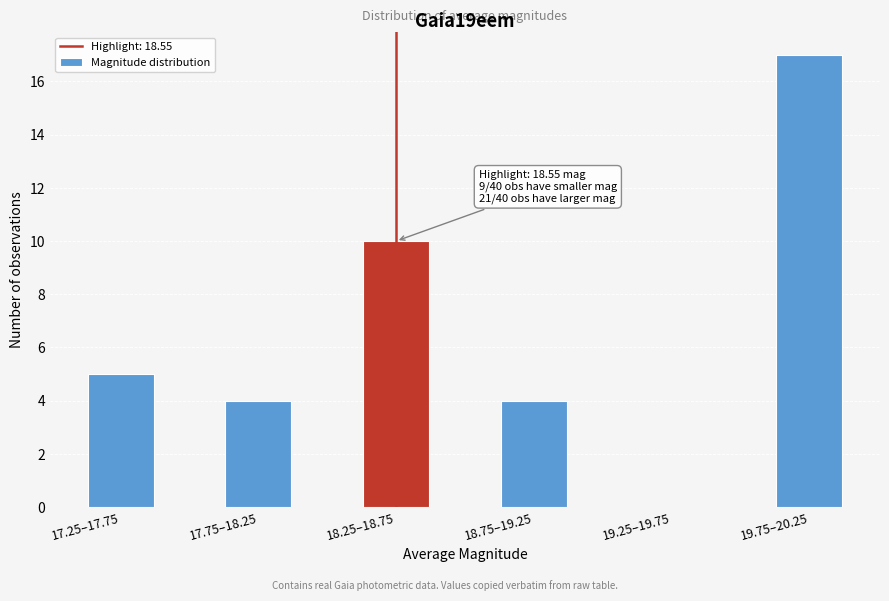

What is the sum of the values at 18.75–19.25 and 19.25–19.75?

4